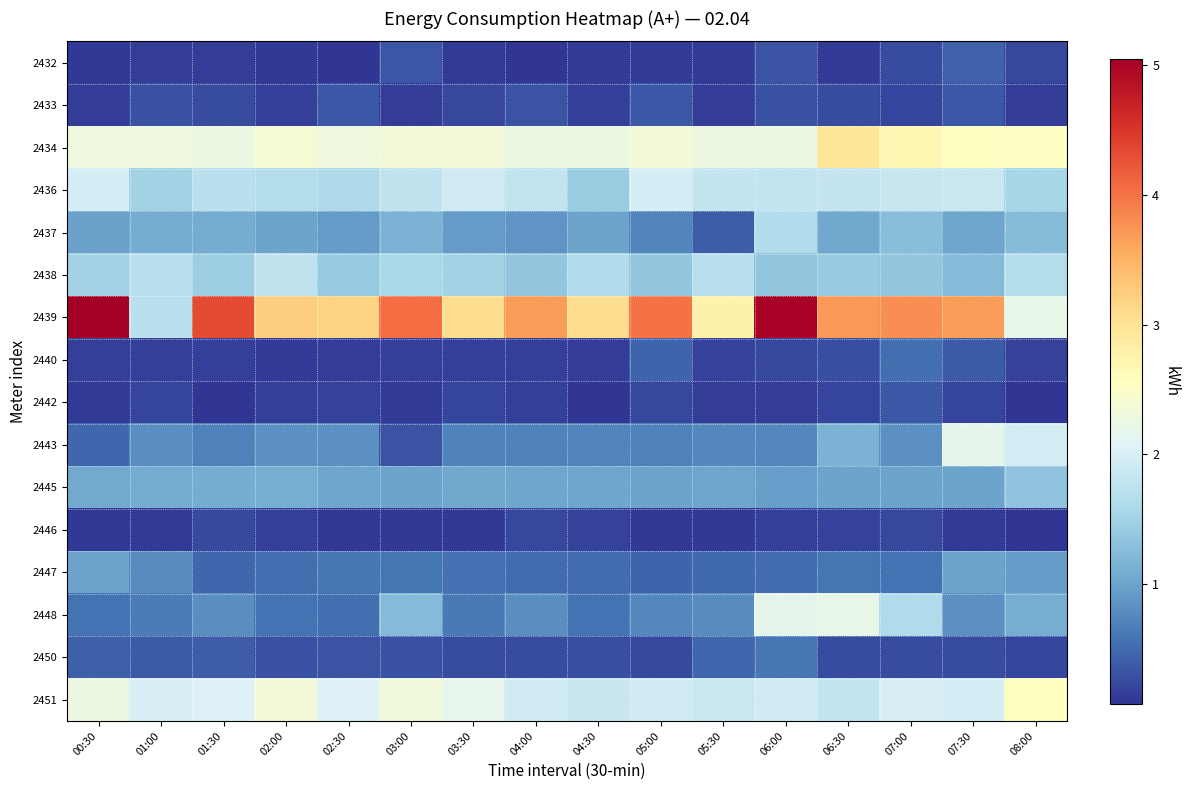

Reading right to left, list all the values displayed in this chart.

2432: 08:00=0.2	07:30=0.4	07:00=0.3	06:30=0.1	06:00=0.3	05:30=0.1	05:00=0.1	04:30=0.1	04:00=0.1	03:30=0.1	03:00=0.3	02:30=0.1	02:00=0.1	01:30=0.1	01:00=0.1	00:30=0.1
2433: 08:00=0.1	07:30=0.4	07:00=0.2	06:30=0.3	06:00=0.3	05:30=0.1	05:00=0.4	04:30=0.2	04:00=0.3	03:30=0.2	03:00=0.2	02:30=0.4	02:00=0.2	01:30=0.3	01:00=0.3	00:30=0.2
2434: 08:00=2.5	07:30=2.6	07:00=2.7	06:30=3.0	06:00=2.2	05:30=2.3	05:00=2.3	04:30=2.2	04:00=2.3	03:30=2.3	03:00=2.3	02:30=2.3	02:00=2.4	01:30=2.2	01:00=2.3	00:30=2.3
2436: 08:00=1.5	07:30=1.9	07:00=1.8	06:30=1.8	06:00=1.8	05:30=1.8	05:00=2.0	04:30=1.4	04:00=1.8	03:30=1.9	03:00=1.8	02:30=1.6	02:00=1.7	01:30=1.7	01:00=1.5	00:30=2.0
2437: 08:00=1.3	07:30=1.0	07:00=1.3	06:30=1.0	06:00=1.6	05:30=0.4	05:00=0.7	04:30=1.0	04:00=0.9	03:30=0.9	03:00=1.1	02:30=0.9	02:00=1.0	01:30=1.1	01:00=1.1	00:30=1.0
2438: 08:00=1.7	07:30=1.2	07:00=1.3	06:30=1.4	06:00=1.4	05:30=1.7	05:00=1.3	04:30=1.6	04:00=1.4	03:30=1.5	03:00=1.6	02:30=1.4	02:00=1.8	01:30=1.4	01:00=1.7	00:30=1.5
2439: 08:00=2.2	07:30=3.7	07:00=3.8	06:30=3.7	06:00=5.0	05:30=2.8	05:00=4.0	04:30=3.1	04:00=3.7	03:30=3.1	03:00=4.1	02:30=3.2	02:00=3.2	01:30=4.3	01:00=1.7	00:30=5.1
2440: 08:00=0.2	07:30=0.4	07:00=0.5	06:30=0.3	06:00=0.2	05:30=0.2	05:00=0.4	04:30=0.1	04:00=0.2	03:30=0.2	03:00=0.2	02:30=0.1	02:00=0.1	01:30=0.2	01:00=0.2	00:30=0.2
2442: 08:00=0.1	07:30=0.2	07:00=0.4	06:30=0.2	06:00=0.2	05:30=0.1	05:00=0.2	04:30=0.1	04:00=0.2	03:30=0.2	03:00=0.1	02:30=0.2	02:00=0.2	01:30=0.1	01:00=0.2	00:30=0.1
2443: 08:00=2.0	07:30=2.2	07:00=0.8	06:30=1.2	06:00=0.7	05:30=0.7	05:00=0.7	04:30=0.7	04:00=0.7	03:30=0.7	03:00=0.3	02:30=0.8	02:00=0.8	01:30=0.7	01:00=0.8	00:30=0.5
2445: 08:00=1.3	07:30=1.0	07:00=1.0	06:30=1.0	06:00=1.0	05:30=1.0	05:00=1.0	04:30=1.0	04:00=1.0	03:30=1.0	03:00=1.0	02:30=1.0	02:00=1.1	01:30=1.1	01:00=1.1	00:30=1.1
2446: 08:00=0.1	07:30=0.1	07:00=0.2	06:30=0.2	06:00=0.2	05:30=0.1	05:00=0.1	04:30=0.2	04:00=0.2	03:30=0.1	03:00=0.1	02:30=0.1	02:00=0.2	01:30=0.2	01:00=0.1	00:30=0.1
2447: 08:00=0.9	07:30=1.0	07:00=0.6	06:30=0.6	06:00=0.5	05:30=0.5	05:00=0.4	04:30=0.5	04:00=0.5	03:30=0.6	03:00=0.6	02:30=0.6	02:00=0.5	01:30=0.5	01:00=0.8	00:30=1.0
2448: 08:00=1.1	07:30=0.8	07:00=1.6	06:30=2.2	06:00=2.2	05:30=0.8	05:00=0.7	04:30=0.6	04:00=0.8	03:30=0.6	03:00=1.2	02:30=0.5	02:00=0.6	01:30=0.8	01:00=0.7	00:30=0.6
2450: 08:00=0.2	07:30=0.3	07:00=0.3	06:30=0.3	06:00=0.6	05:30=0.5	05:00=0.2	04:30=0.3	04:00=0.3	03:30=0.3	03:00=0.3	02:30=0.3	02:00=0.3	01:30=0.4	01:00=0.4	00:30=0.4
2451: 08:00=2.6	07:30=2.0	07:00=2.0	06:30=1.8	06:00=1.9	05:30=1.9	05:00=1.9	04:30=1.8	04:00=1.9	03:30=2.2	03:00=2.3	02:30=2.1	02:00=2.3	01:30=2.1	01:00=2.0	00:30=2.3